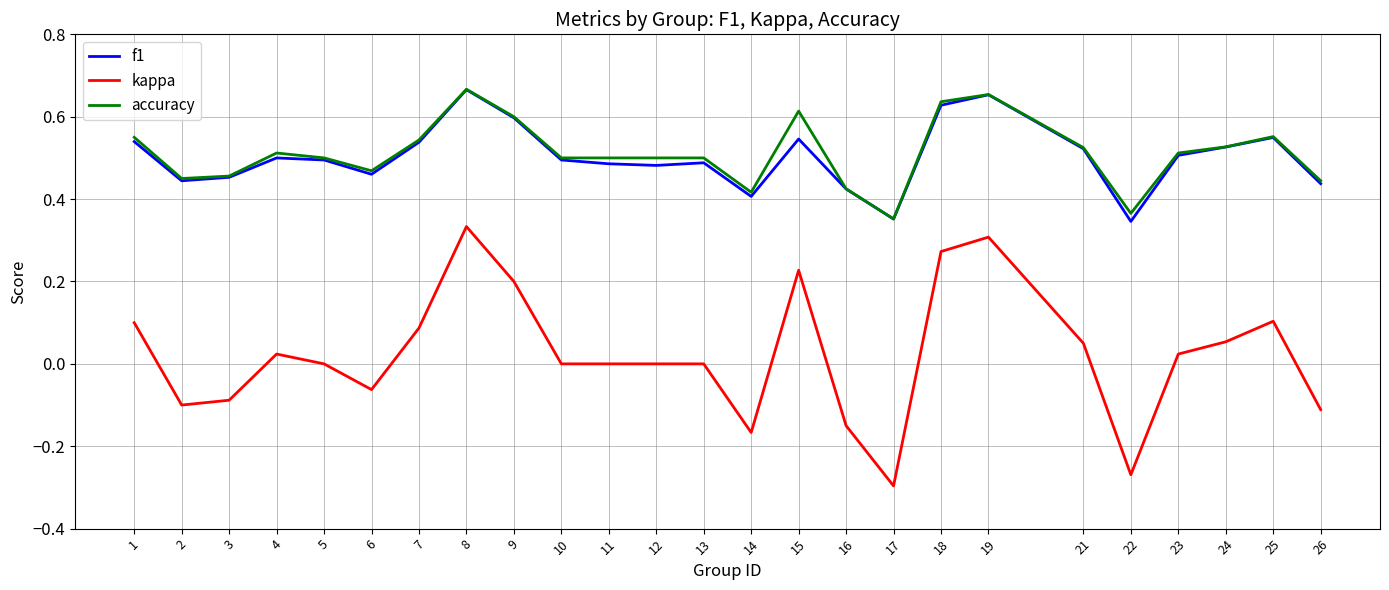

True or false: accuracy has a value of 0.1 at 7.

False